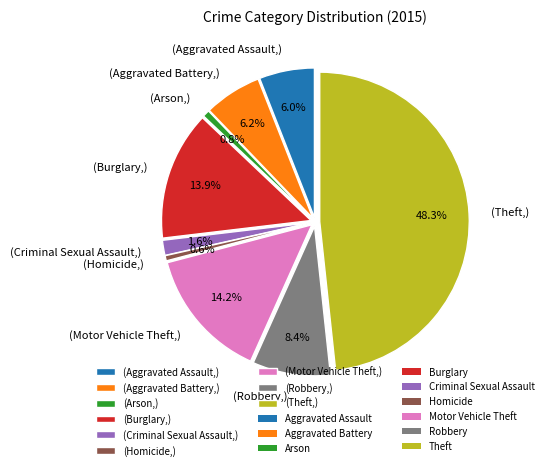

Is there any slice that represents more than half of the pie?

No